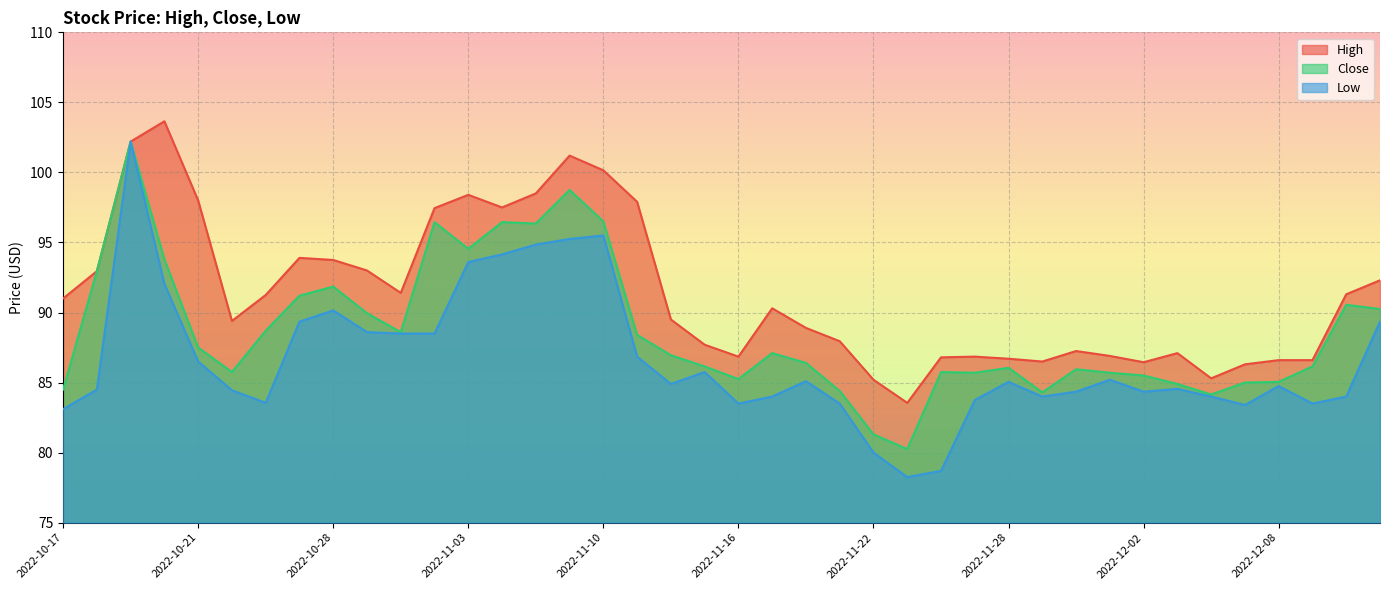

What are all the series names shown in the legend?

High, Close, Low